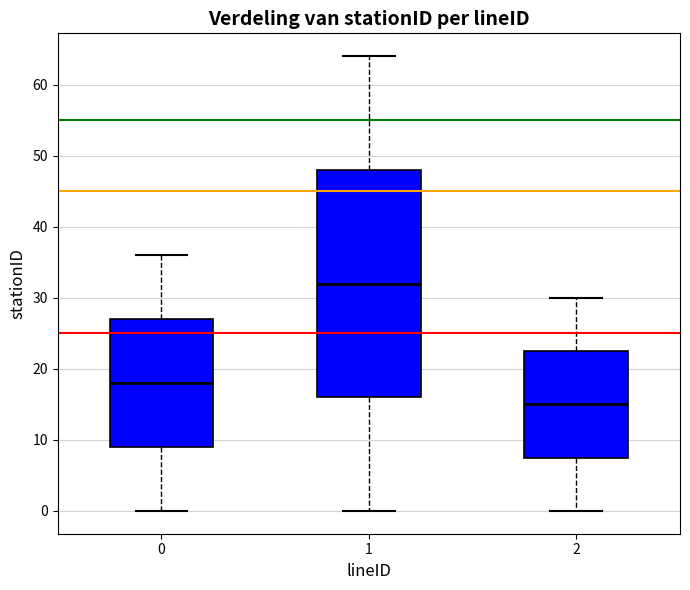

Reading left to right, read every box against the y-axis: the position of its median line, the range the box covers, and the ends of its whiskers. The values are not printed on the chart, so give them approximately, as read against the axis.

0: median 18, box 9 to 27, whiskers 0 to 36
1: median 32, box 16 to 48, whiskers 0 to 64
2: median 15, box 8 to 23, whiskers 0 to 30